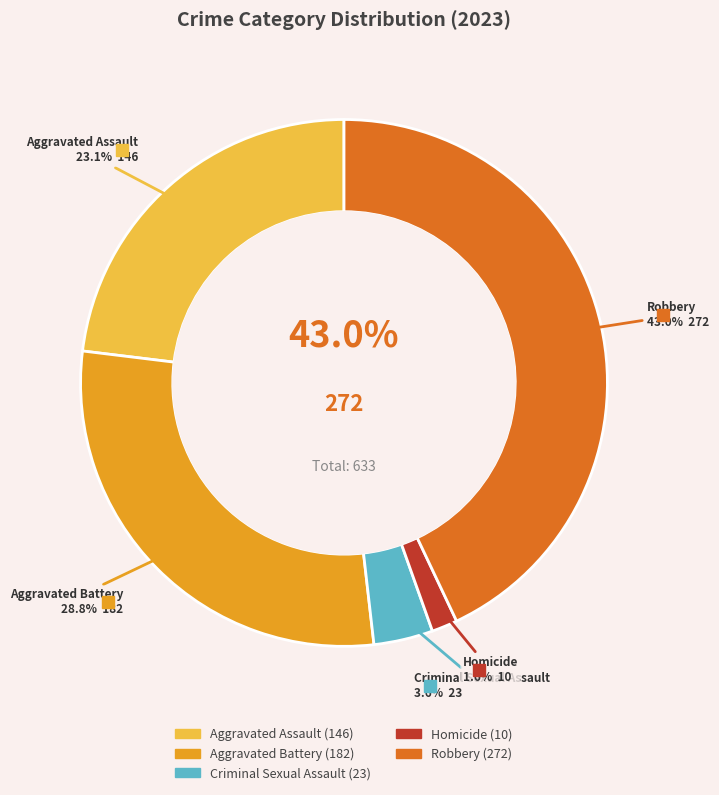

To the nearest percent, what is the difference between the largest and smallest slice percentages?

41%